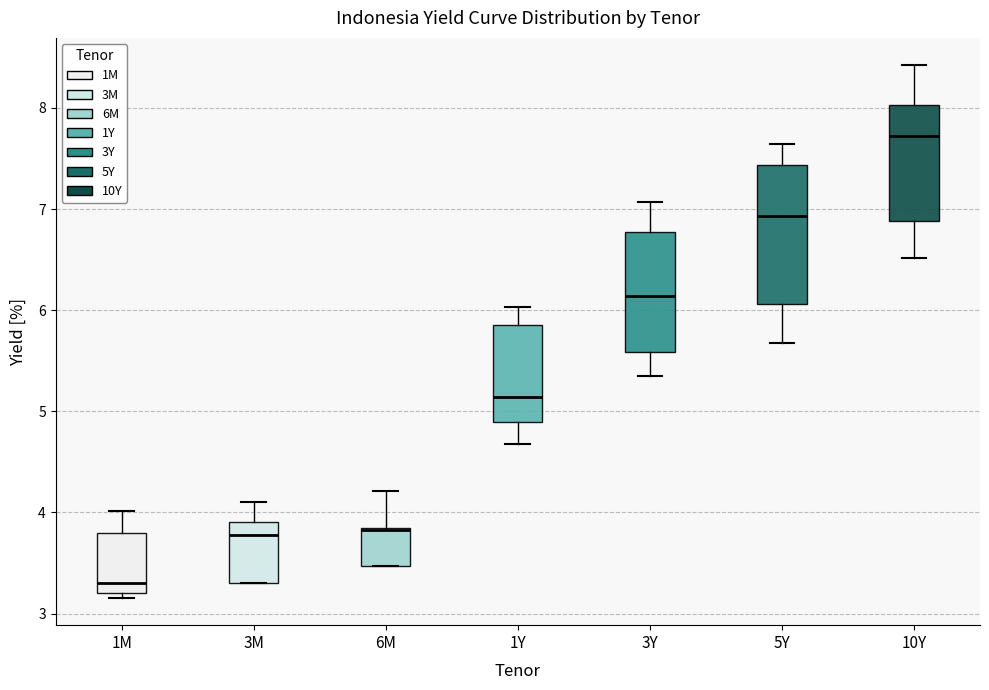

Reading left to right, transcribe this box plot: for each box, give where its median line is, the range the box spans, and where its two whiskers end, as read against the y-axis. The values are not printed on the chart, so give them approximately, as read against the axis.

1M: median 3.3, box 3.2 to 3.8, whiskers 3.2 (just below the box's lower edge) to 4.0
3M: median 3.8, box 3.3 to 3.9, whiskers 3.3 to 4.1
6M: median 3.8 (drawn on the box's upper edge), box 3.5 to 3.8, whiskers 3.5 to 4.2
1Y: median 5.1, box 4.9 to 5.9, whiskers 4.7 to 6.0
3Y: median 6.1, box 5.6 to 6.8, whiskers 5.3 to 7.1
5Y: median 6.9, box 6.1 to 7.4, whiskers 5.7 to 7.6
10Y: median 7.7, box 6.9 to 8.0, whiskers 6.5 to 8.4